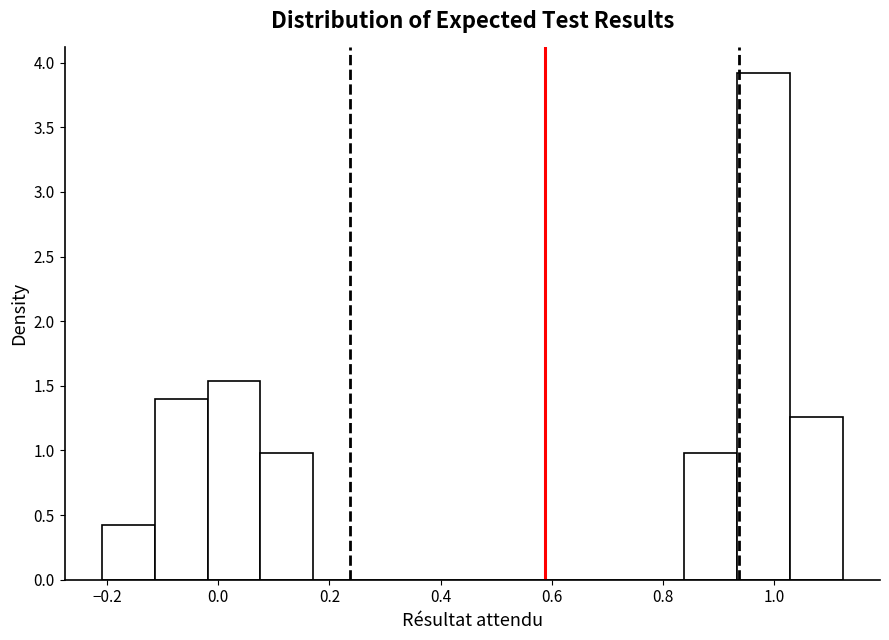

Reading left to right, transcribe this chart: for each bar, give the range it covers on the x-axis and its height. Neither the bar edges nor the heights are printed on the chart, so give them approximately, as read against the axes.

-0.20 to -0.12: 0.40
-0.12 to -0.02: 1.40
-0.02 to 0.08: 1.55
0.08 to 0.18: 1.00
0.18 to 0.26: 0
0.26 to 0.36: 0
0.36 to 0.46: 0
0.46 to 0.56: 0
0.56 to 0.64: 0
0.64 to 0.74: 0
0.74 to 0.84: 0
0.84 to 0.94: 1.00
0.94 to 1.02: 3.90
1.02 to 1.12: 1.25